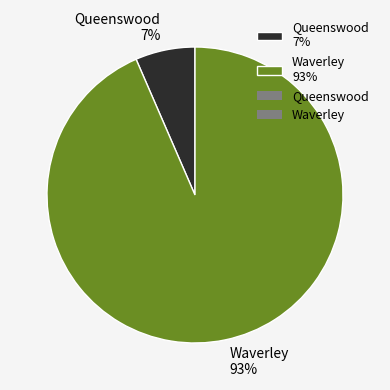

Do Waverley 93% and Queenswood 7% together represent more than half of the pie?

Yes